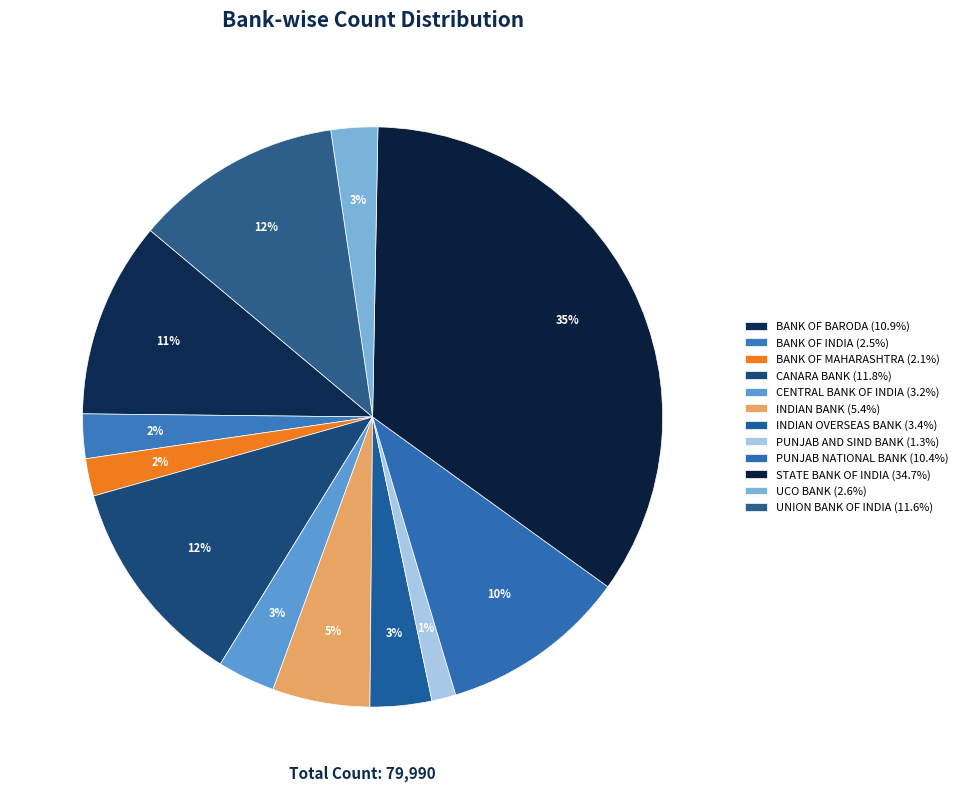

Is it true that BANK OF INDIA is 9% of the pie?

False